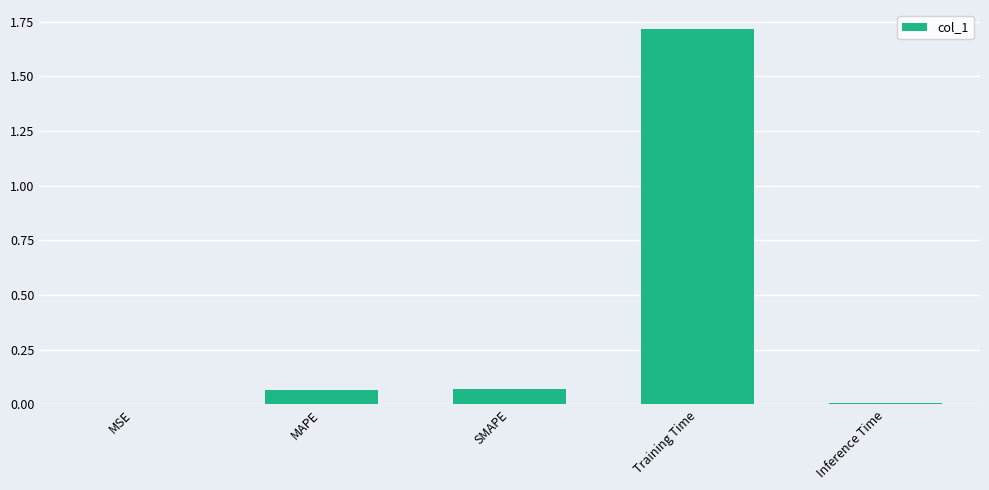

What is the greatest value displayed?

1.7